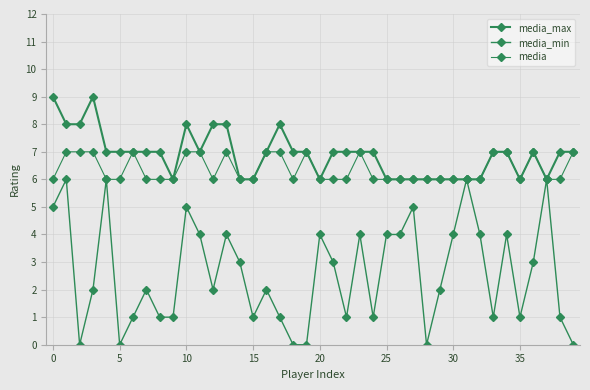

How many lines are shown in the chart?

3